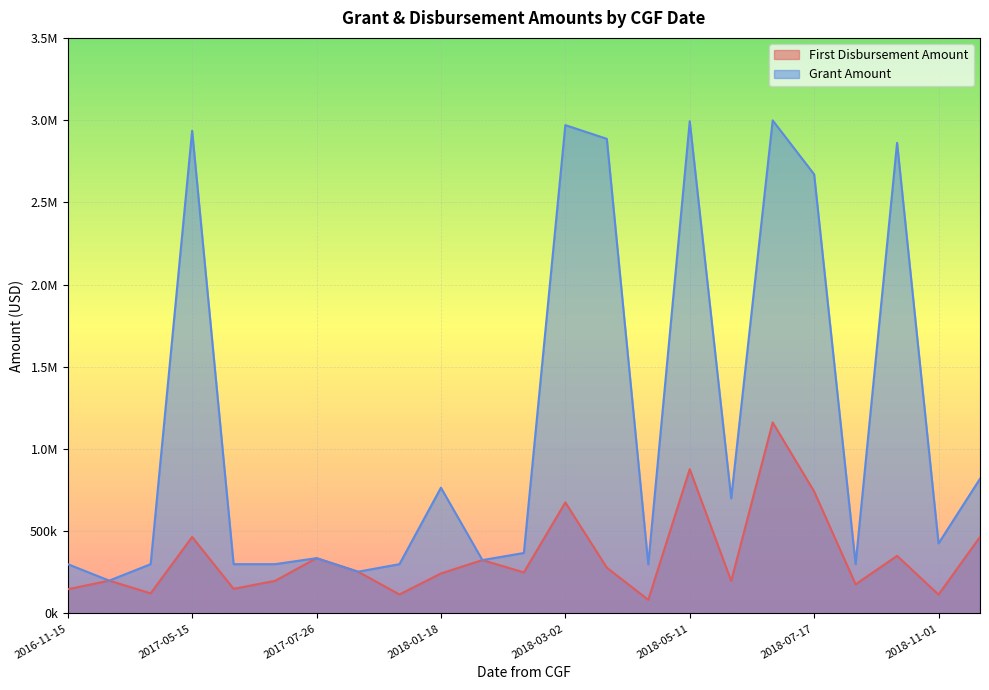

What is the lowest value of the First Disbursement Amount series?

83046.0